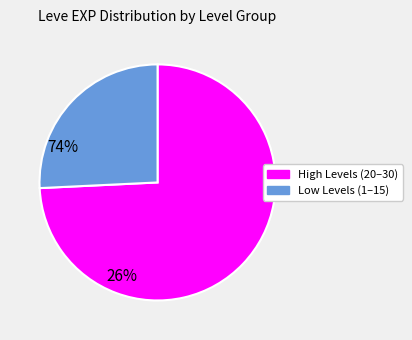

Does any single category account for the majority?

Yes